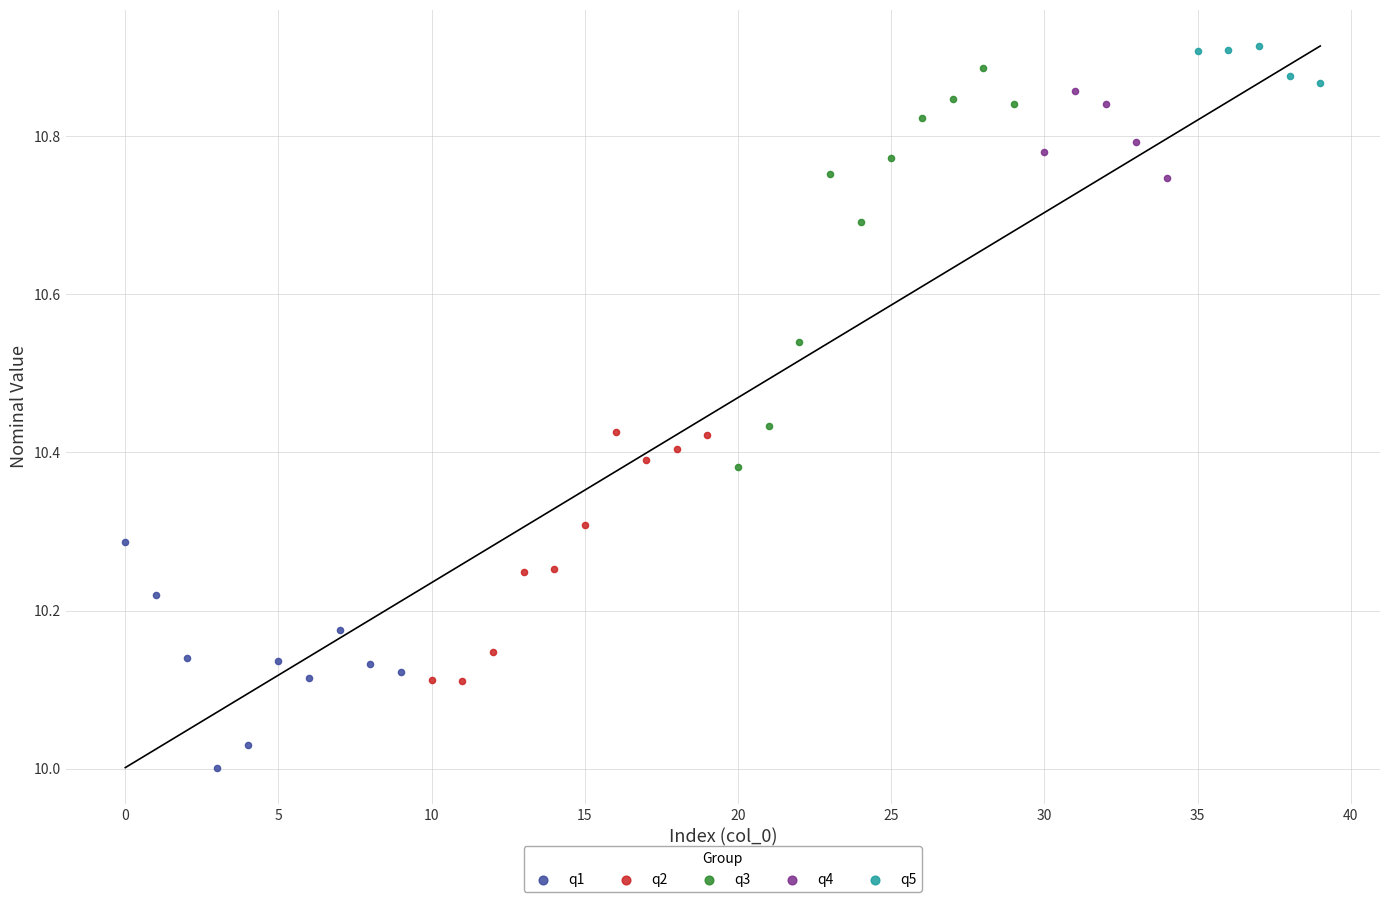

Which series contains the lowest Y value?

q1